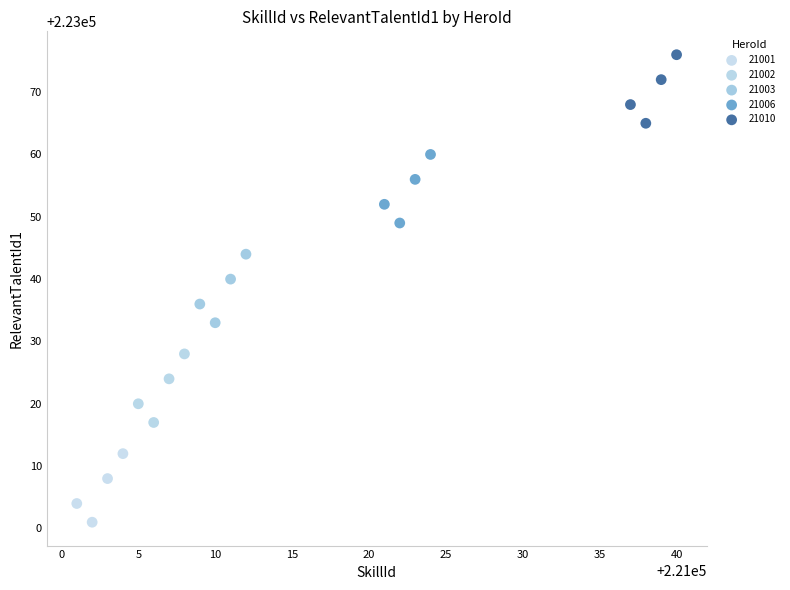

Which series reaches the minimum Y coordinate?

21001